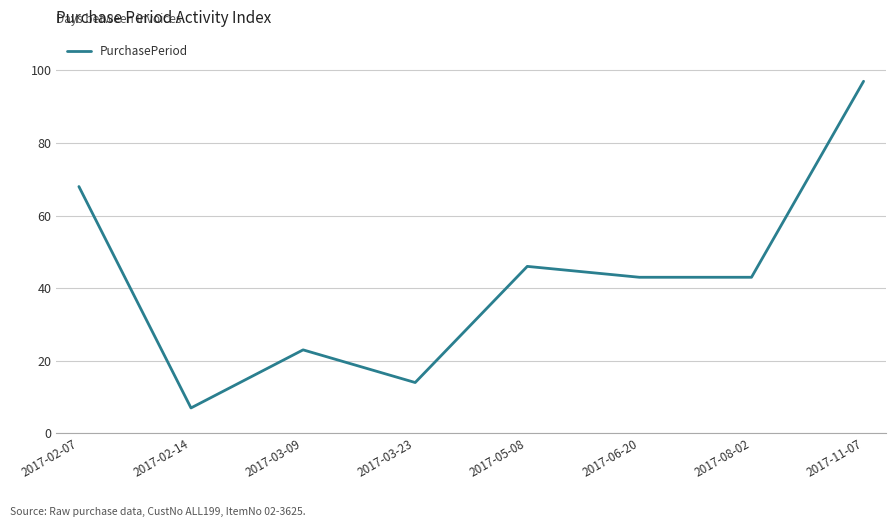

True or false: the data shows 23 at 2017-03-09.

True